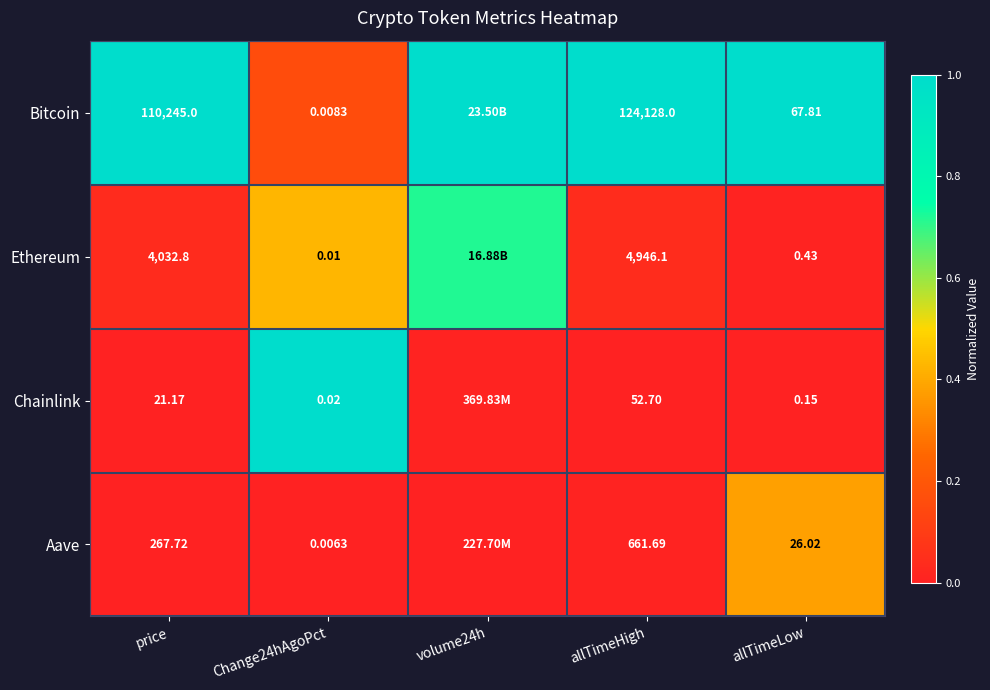

Is the value of Bitcoin at price greater than the value of Aave at price?

Yes